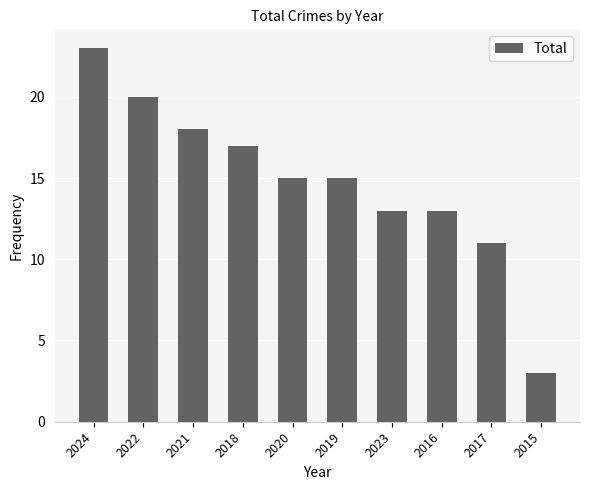

Reading left to right, transcribe all the data shown in this chart.

23	20	18	17	15	15	13	13	11	3